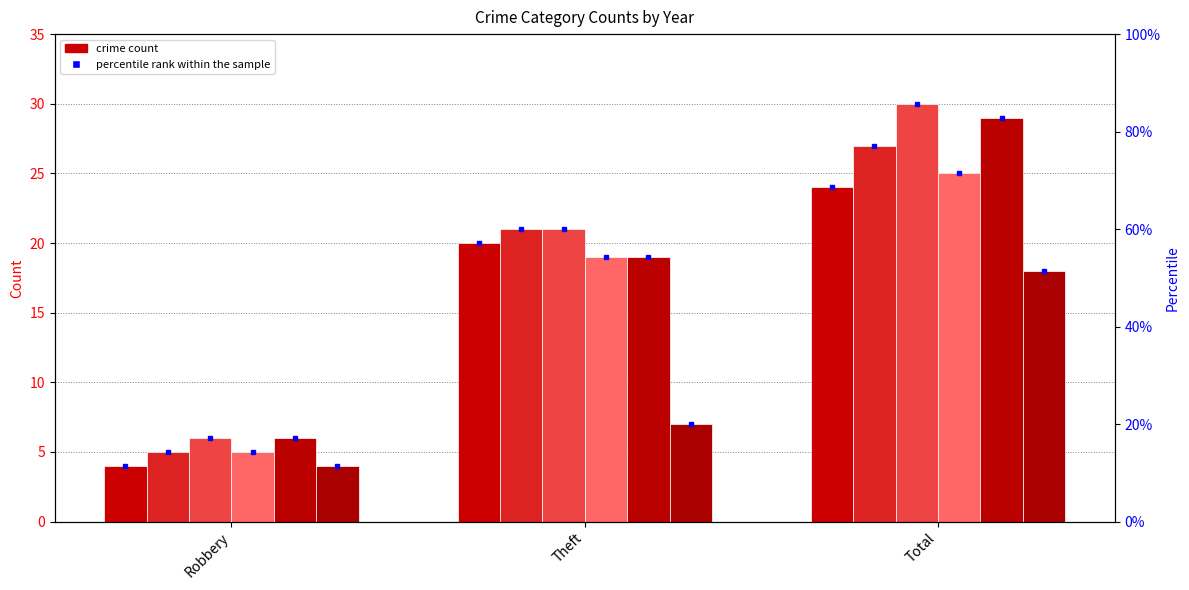

Which series has the largest range (max minus min)?

2017